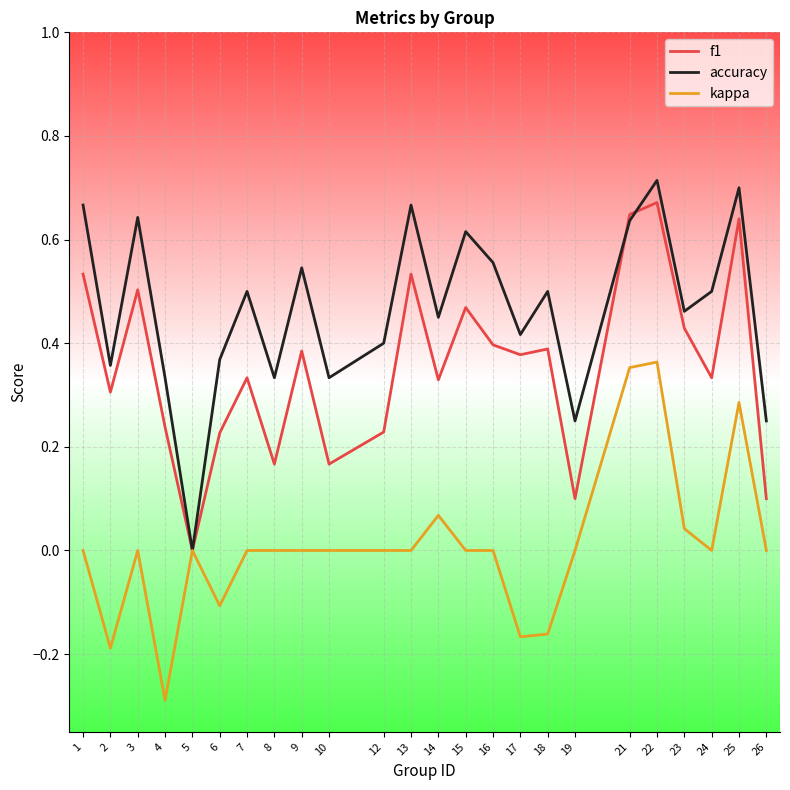

Is the value of kappa at 16 greater than the value of accuracy at 24?

No